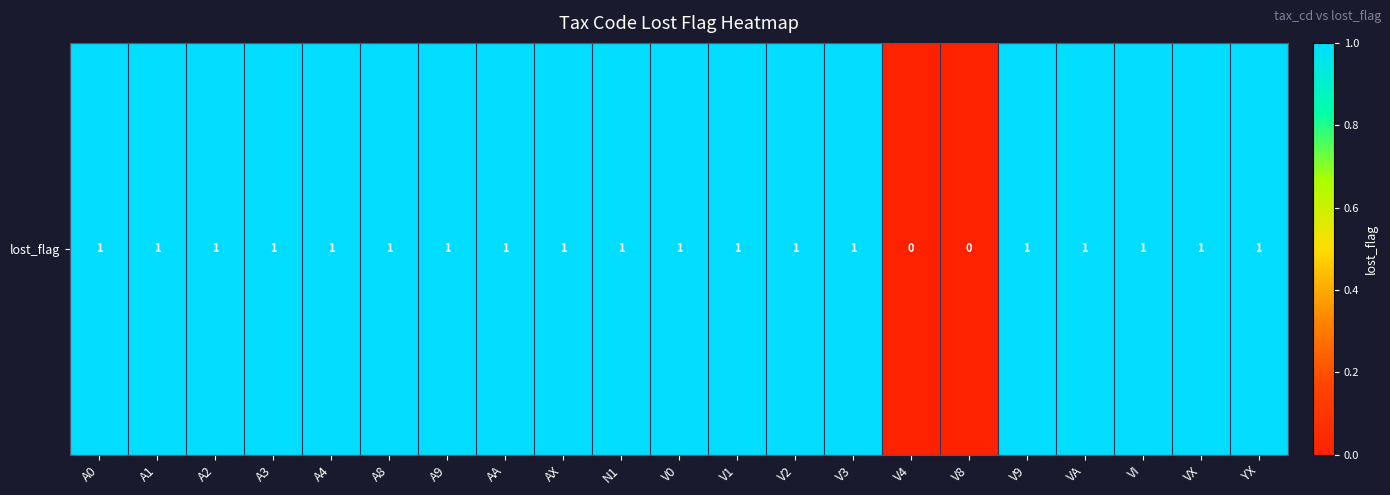

What is the ratio of the value at A1 to the value at AX?

1.0